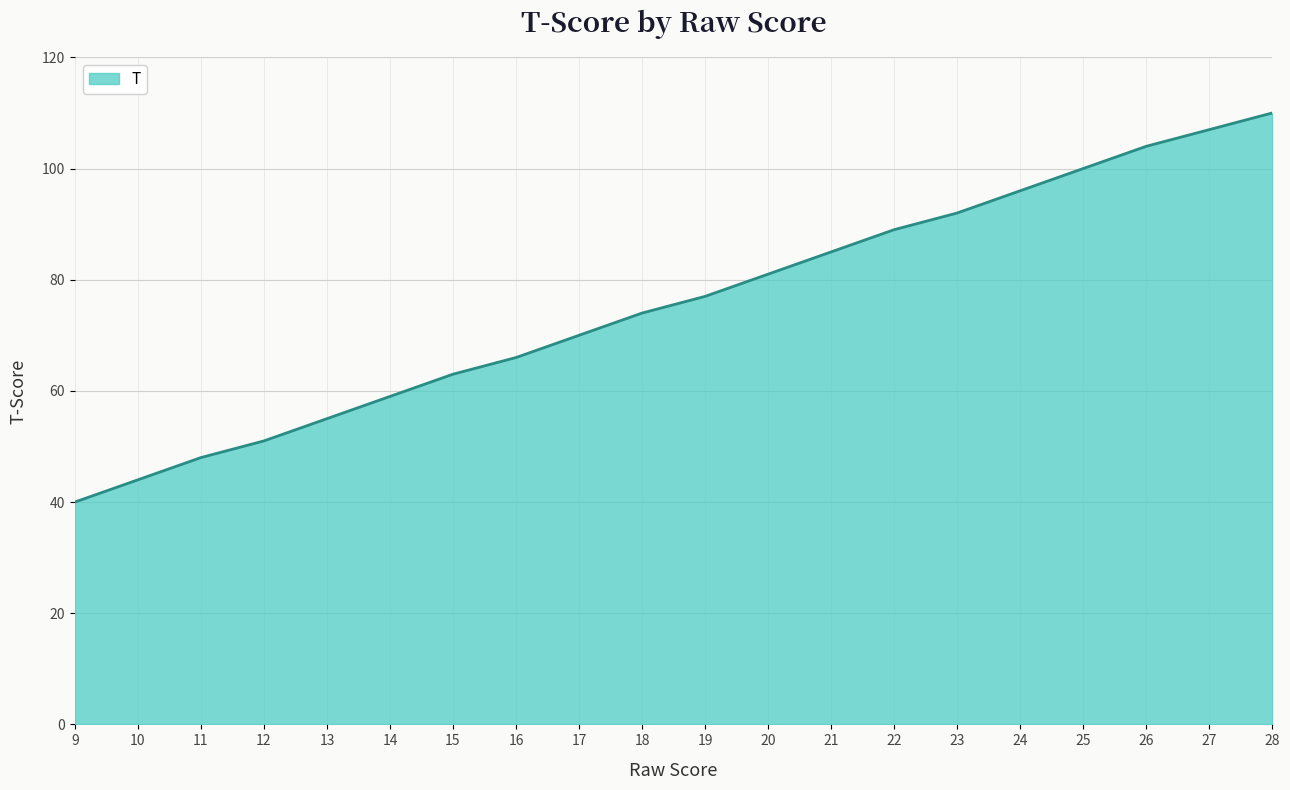

What is the greatest value displayed?

110